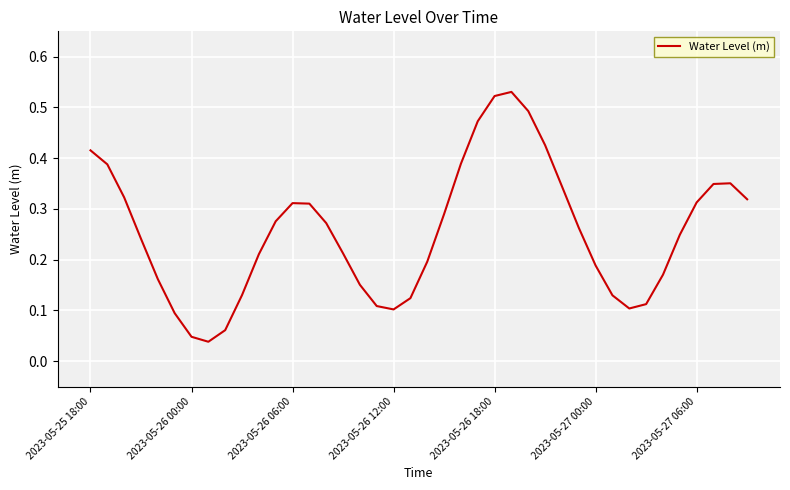

What is the sum of all values?

10.2